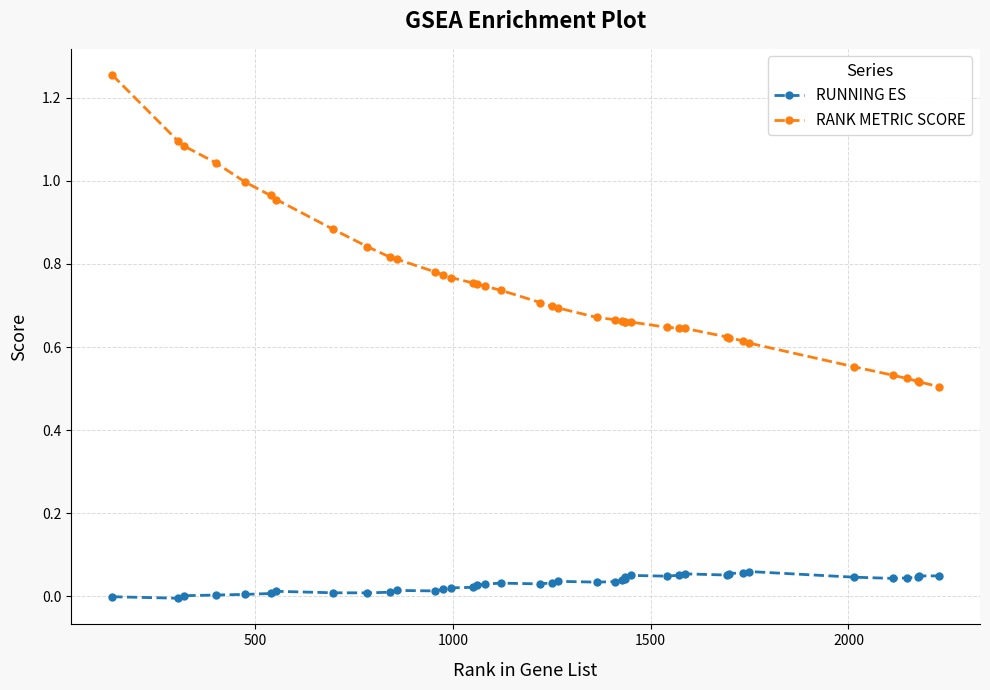

What is the sum of all RUNNING ES values?

1.2